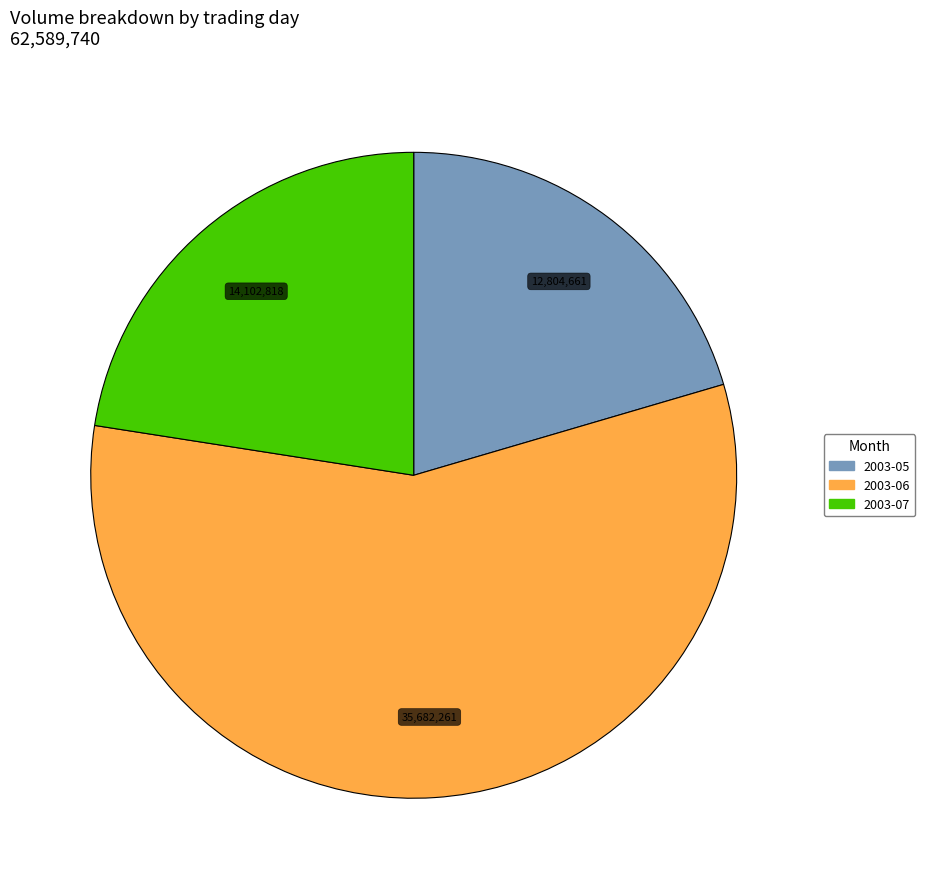

Is there a majority slice in this chart?

Yes